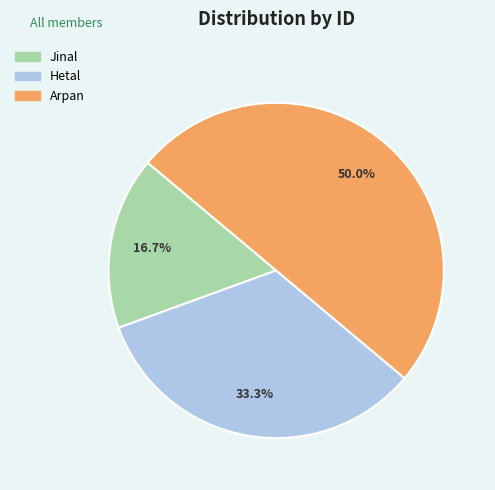

How much of the chart is everything except Arpan?

50.0%